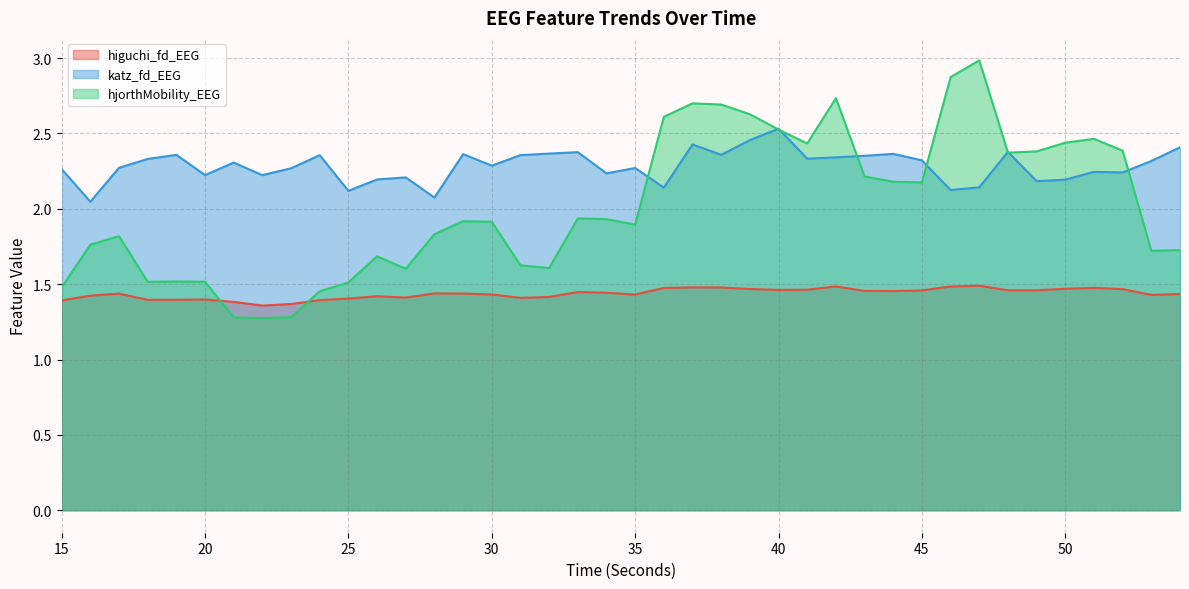

How many higuchi_fd_EEG values are between 1 and 2?

40